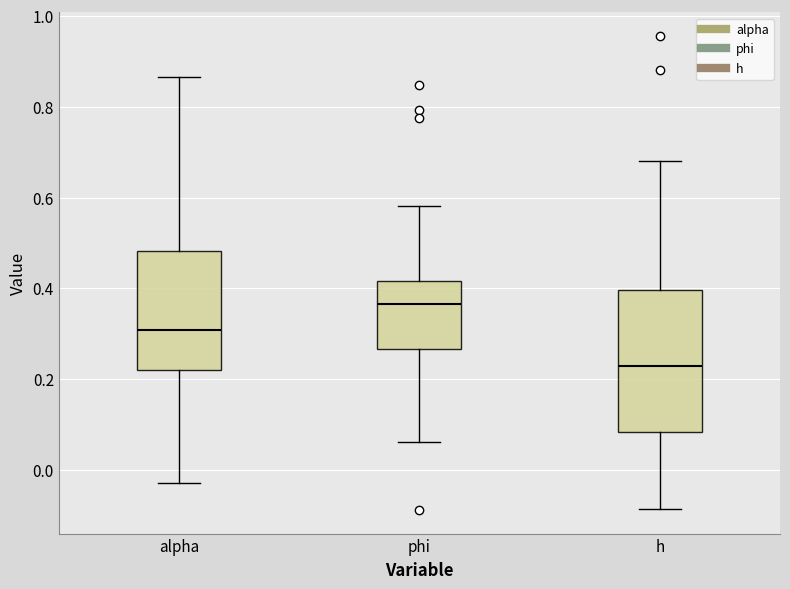

Which box's median line is the lowest?

h